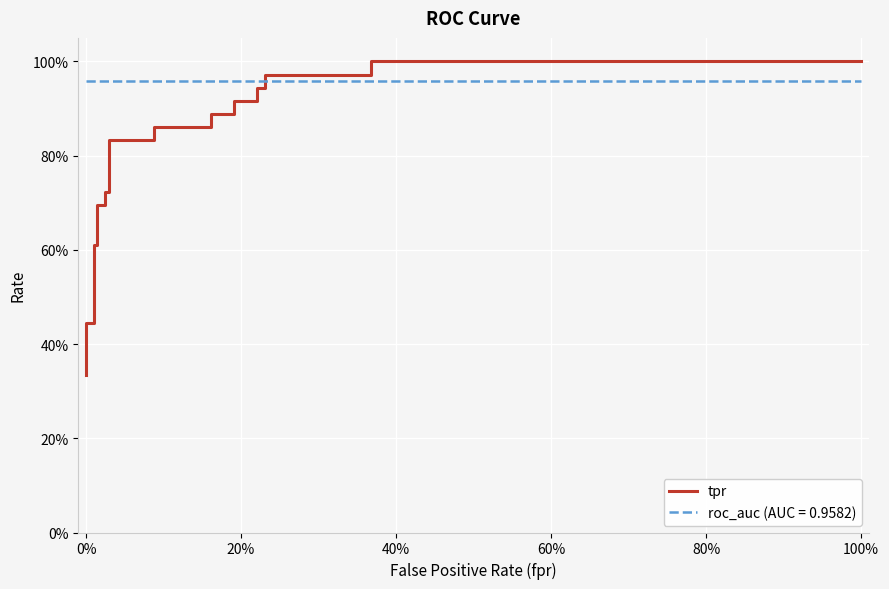

What is the difference between the second highest and minimum values?

0.7